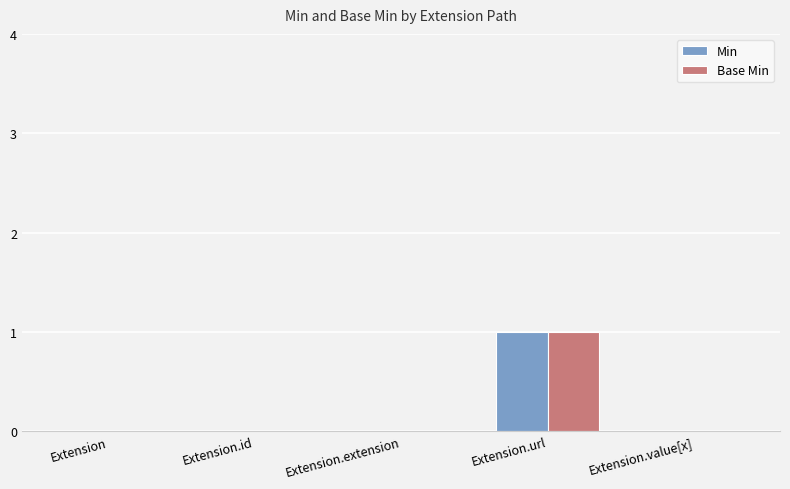

The value of Base Min at Extension.url is 1. True or false?

True